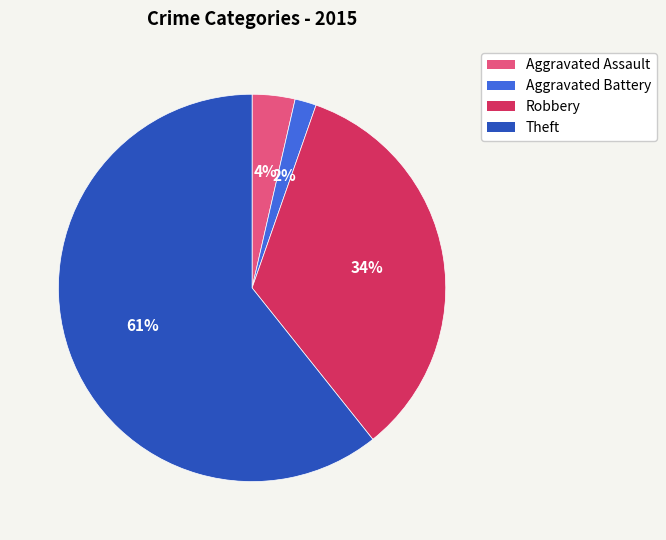

True or false: Aggravated Battery accounts for 2% of the total.

True